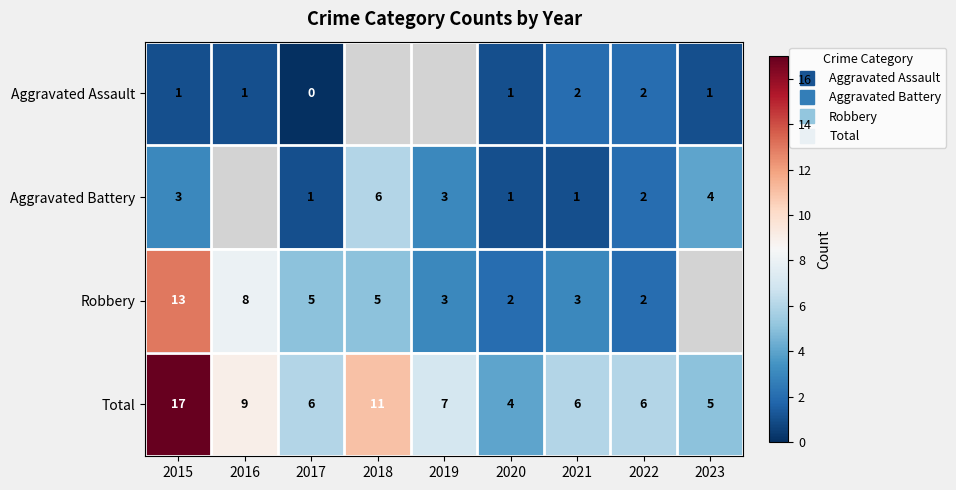

What is the difference between the highest and lowest values at 2022?

4.0